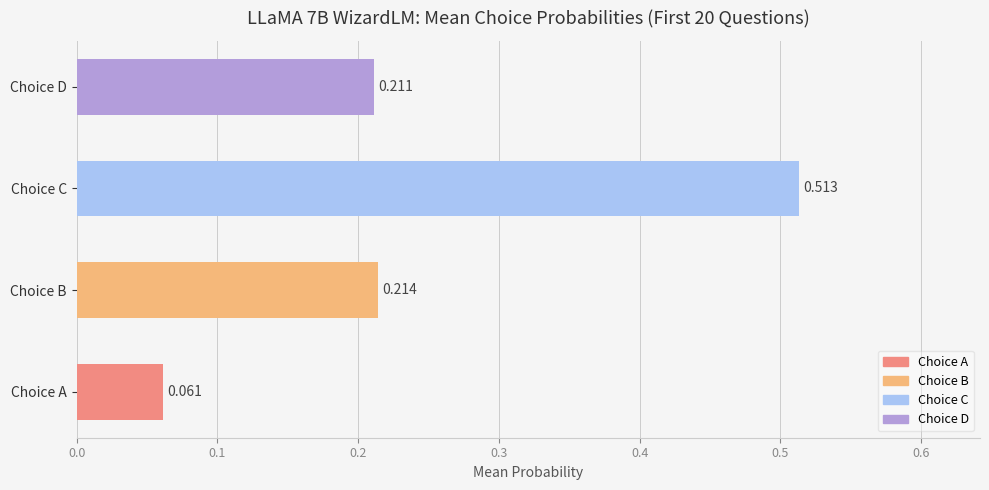

What is the difference between the highest and lowest values at 14?

0.5